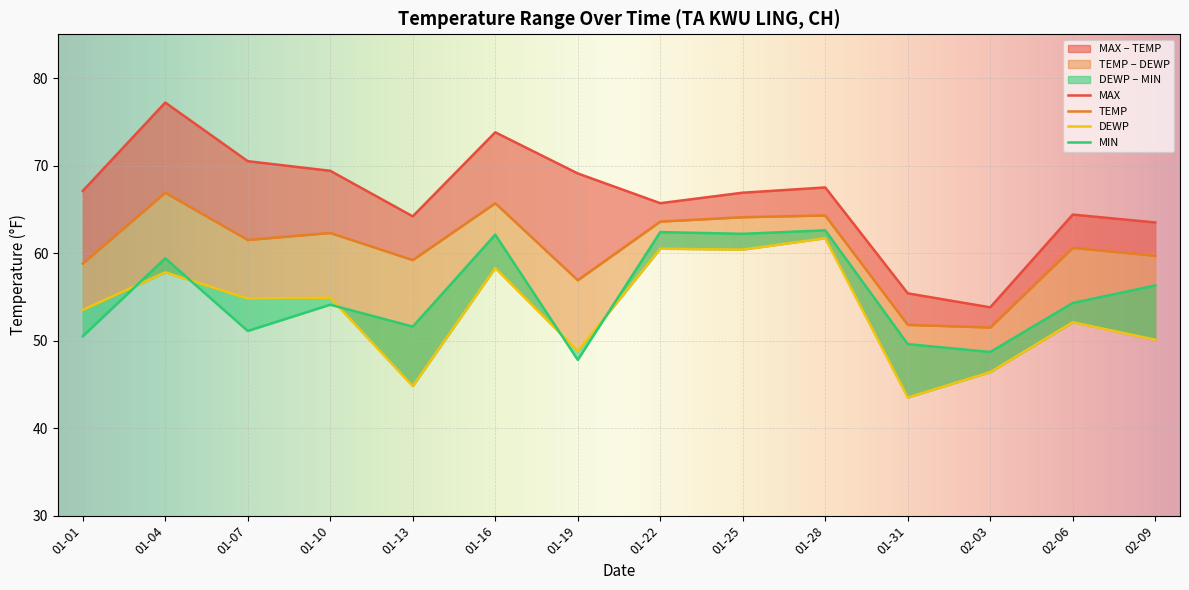

True or false: MIN has a value of 25.3 at 01-25.

False